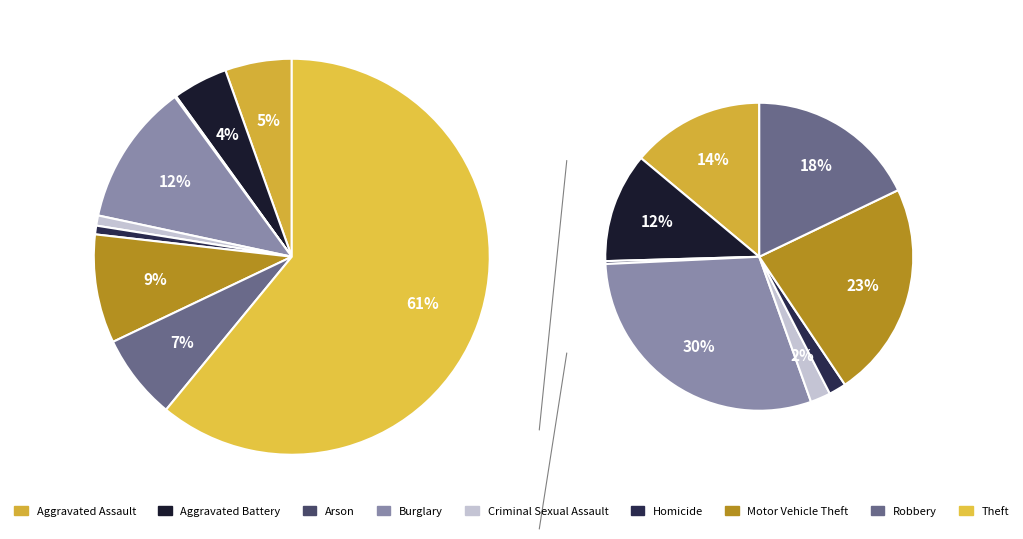

Do Arson and Theft together represent more than half of the pie?

Yes